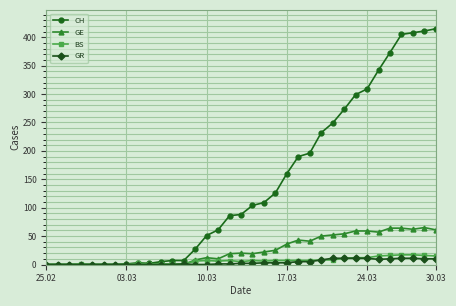

Which series has the largest total across all categories?

CH